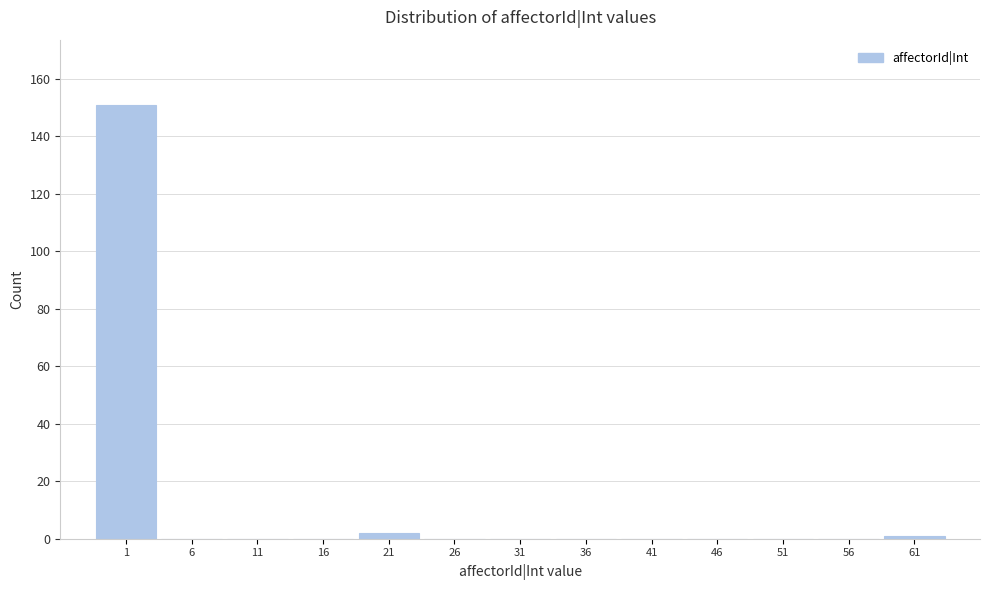

Reading right to left, extract all data points from this chart.

61=1	56=0	51=0	46=0	41=0	36=0	31=0	26=0	21=2	16=0	11=0	6=0	1=151